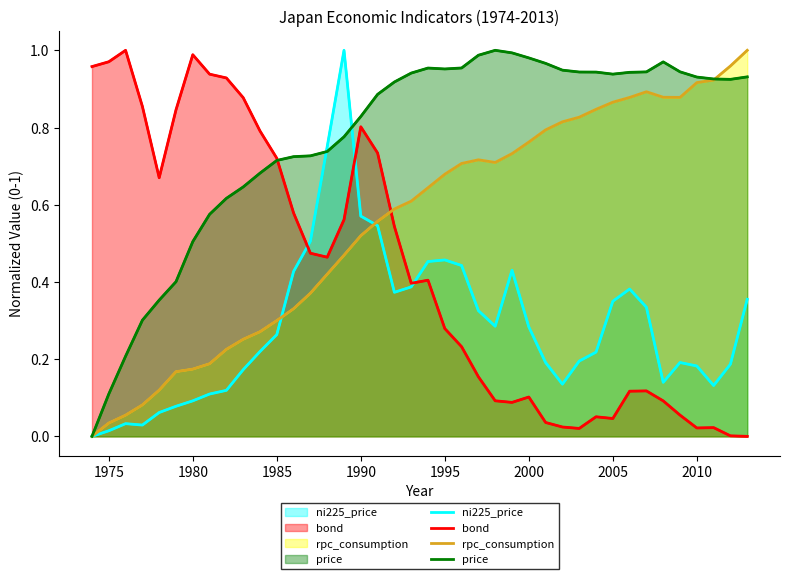

The rpc_consumption series shows 0.8 at 2000. True or false?

True